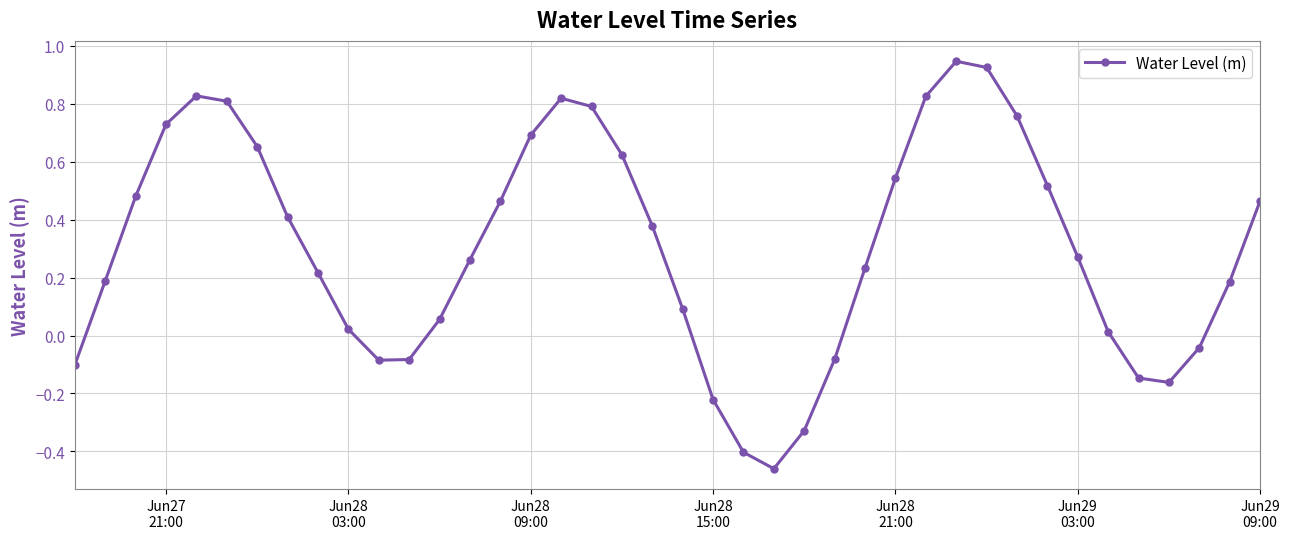

How many interior local peaks (higher than both neighbors) does the data have?

3